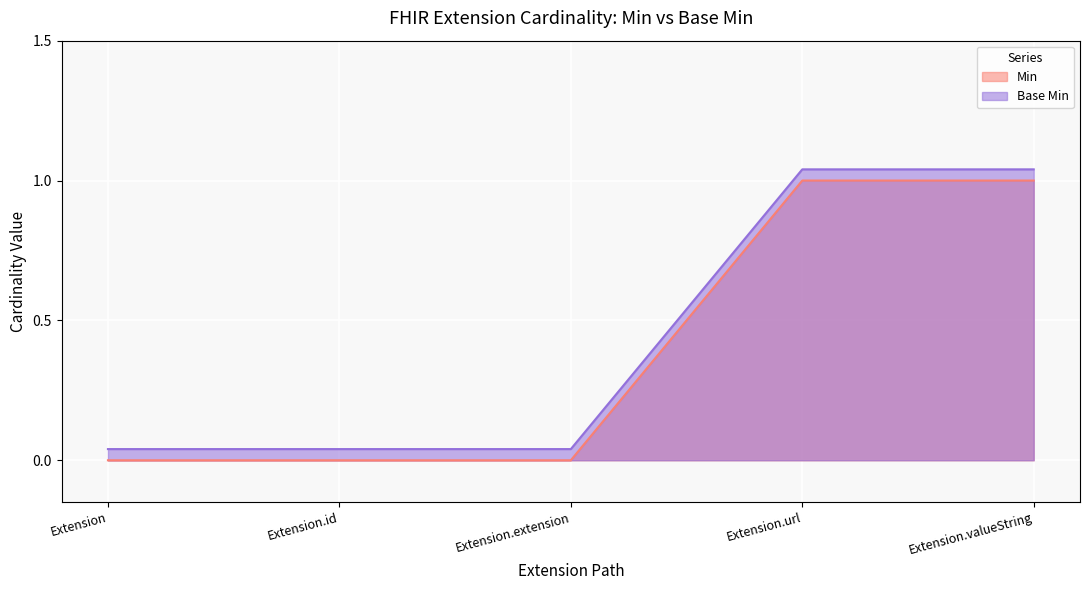

At which category is the sum across all series the highest?

Extension.url